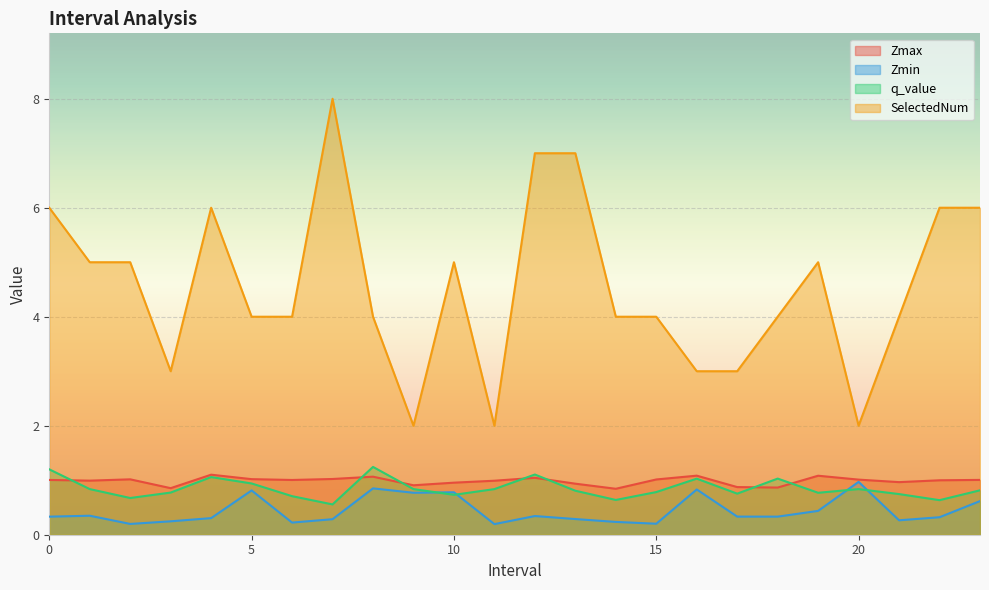

The value of Zmax at 19.0 is 1.6. True or false?

False